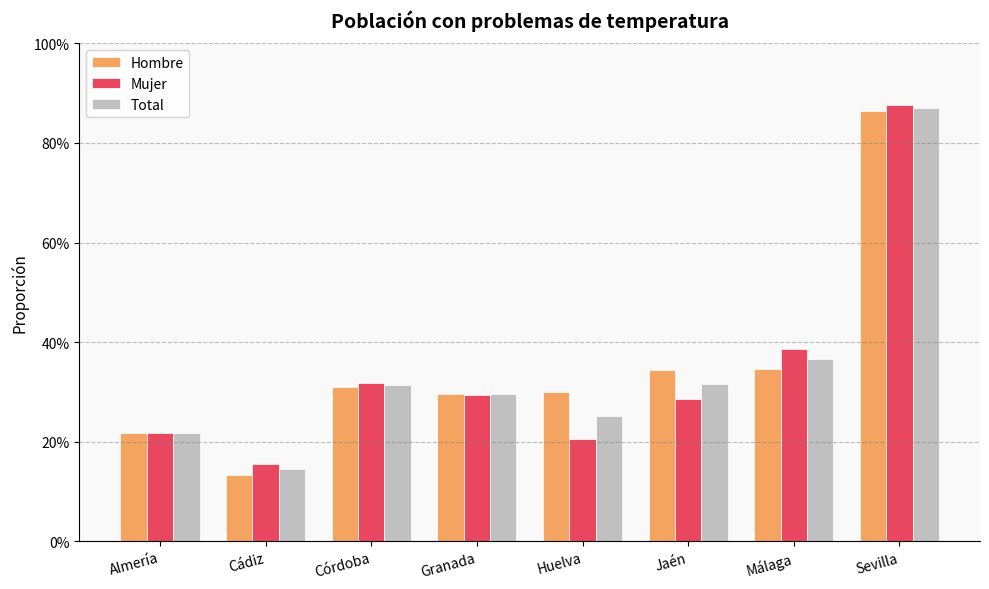

What is the label of the 1st bar from the left?

Almería